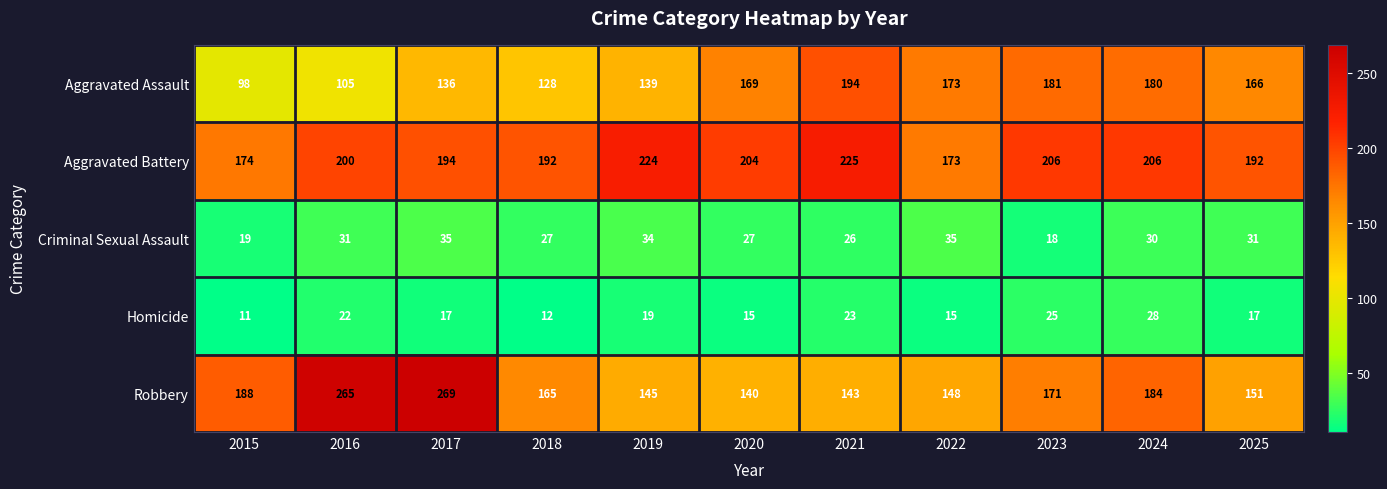

Is it true that Homicide equals 23 at 2021?

True